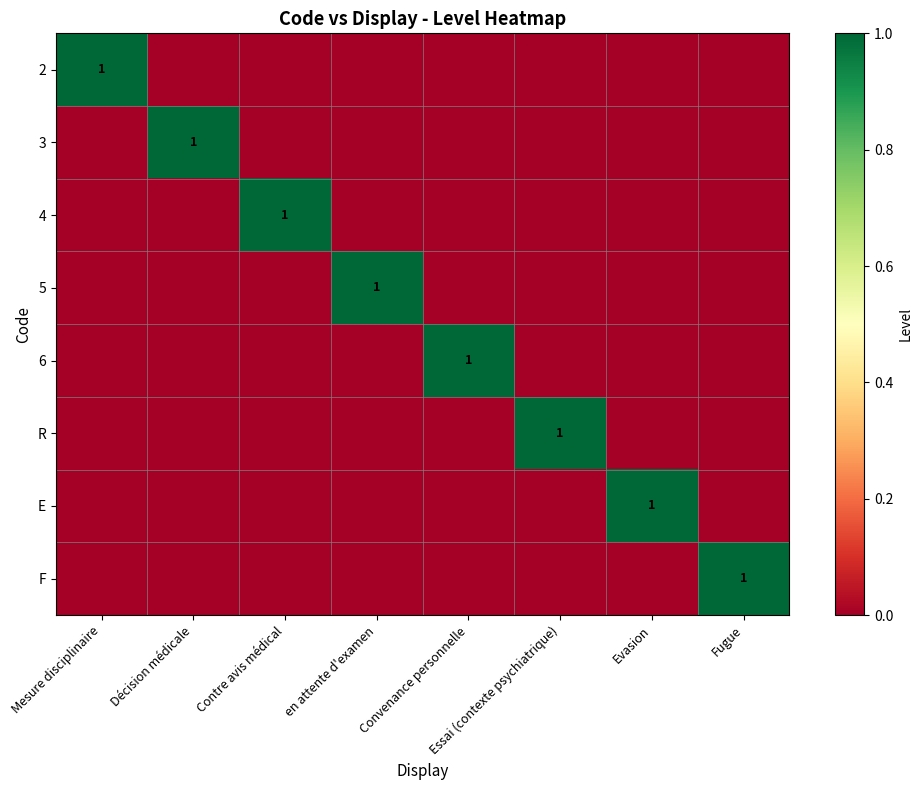

What is the difference between the highest and lowest values at Mesure disciplinaire?

1